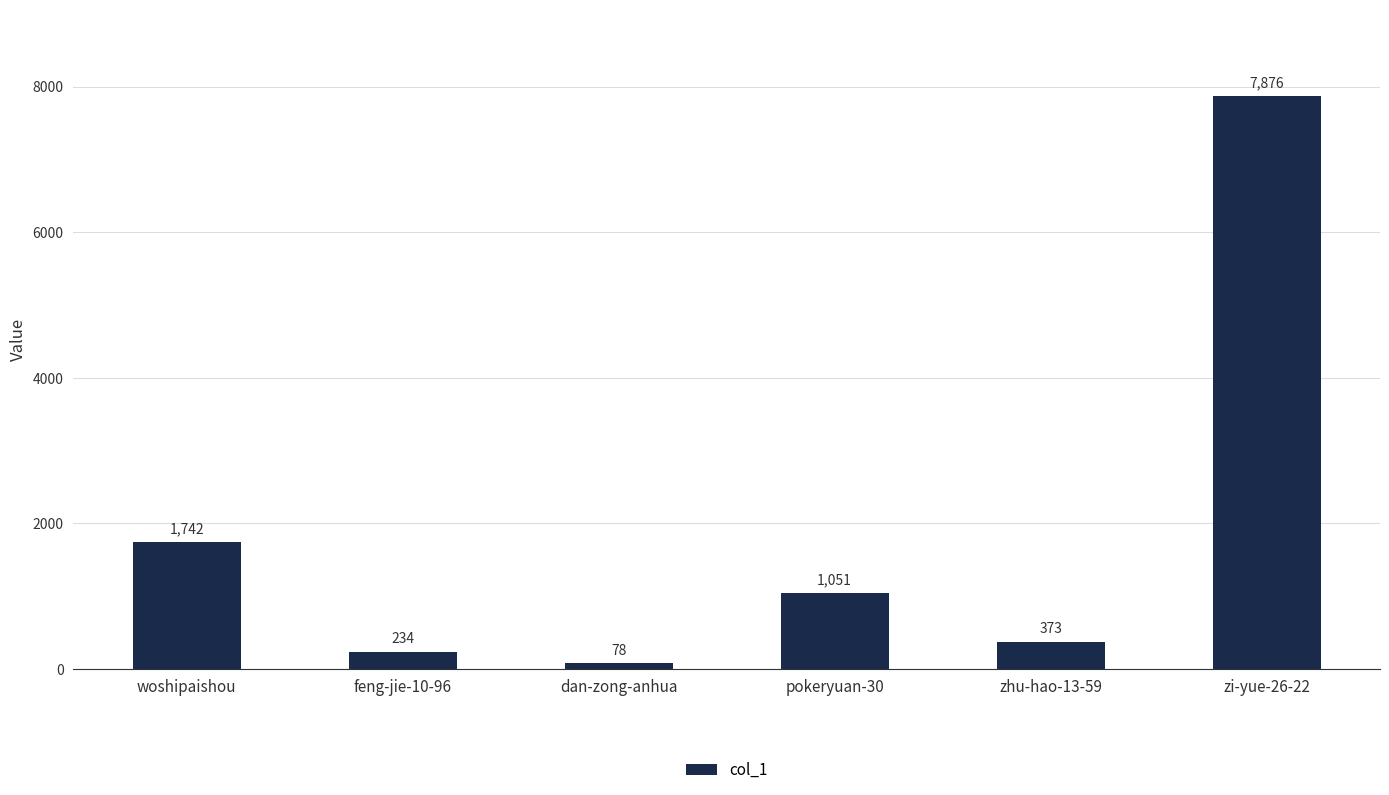

Does the chart contain stacked bars?

No